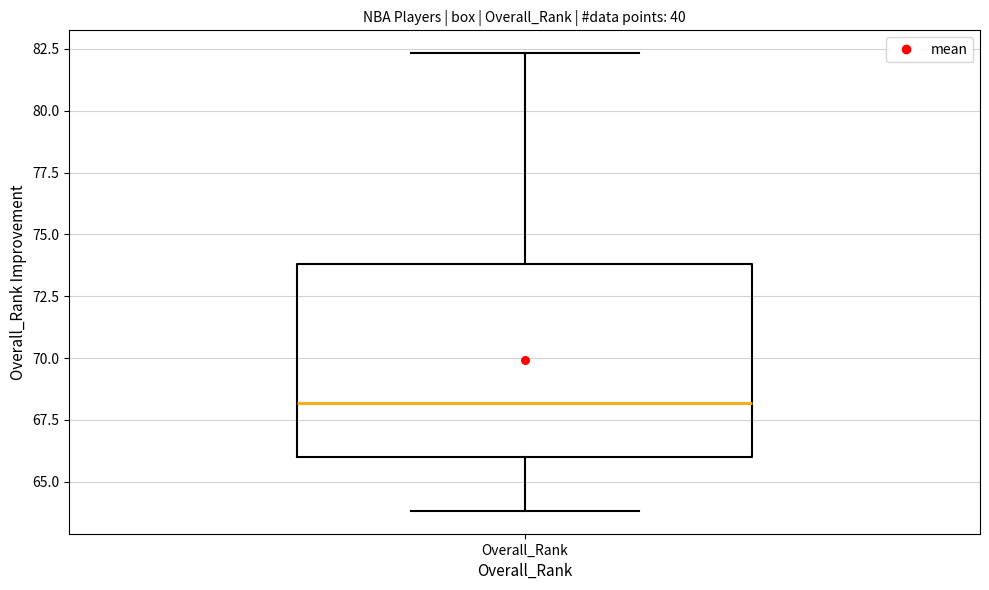

Read this box plot against the y-axis: the position of the median line, the range covered by the box, and the ends of both whiskers. The values are not printed on the chart, so give them approximately, as read against the axis.

median 68.0, box 66.0 to 74.0, whiskers 64.0 to 82.5